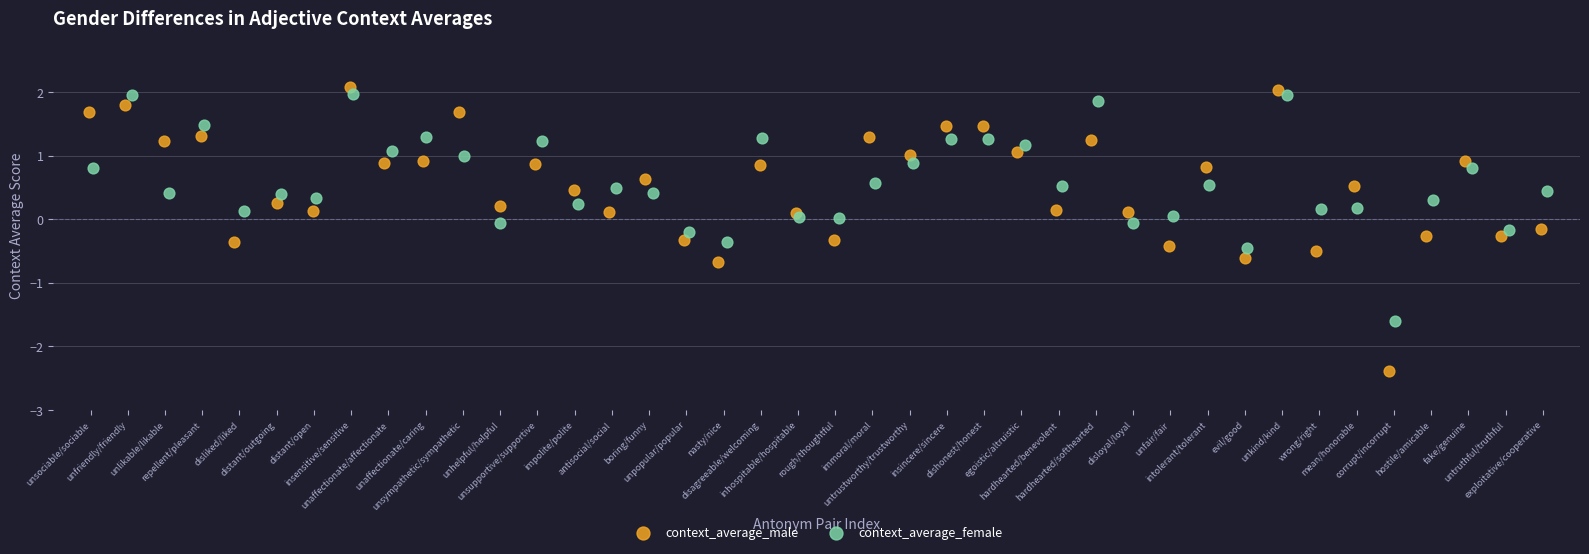

Which series has the largest Y range (max minus min)?

context_average_male